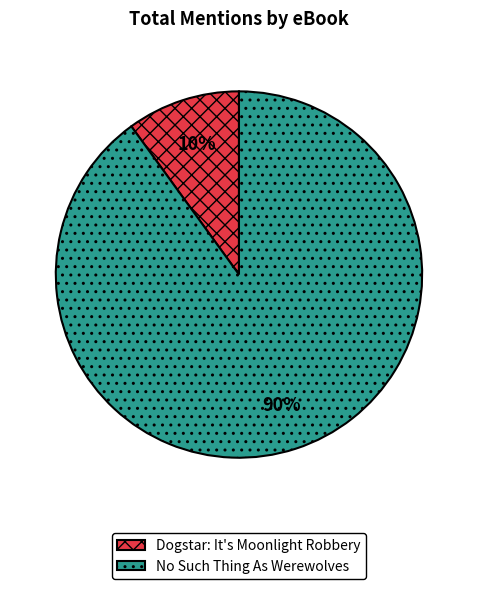

To the nearest percent, what is the average slice percentage?

50%